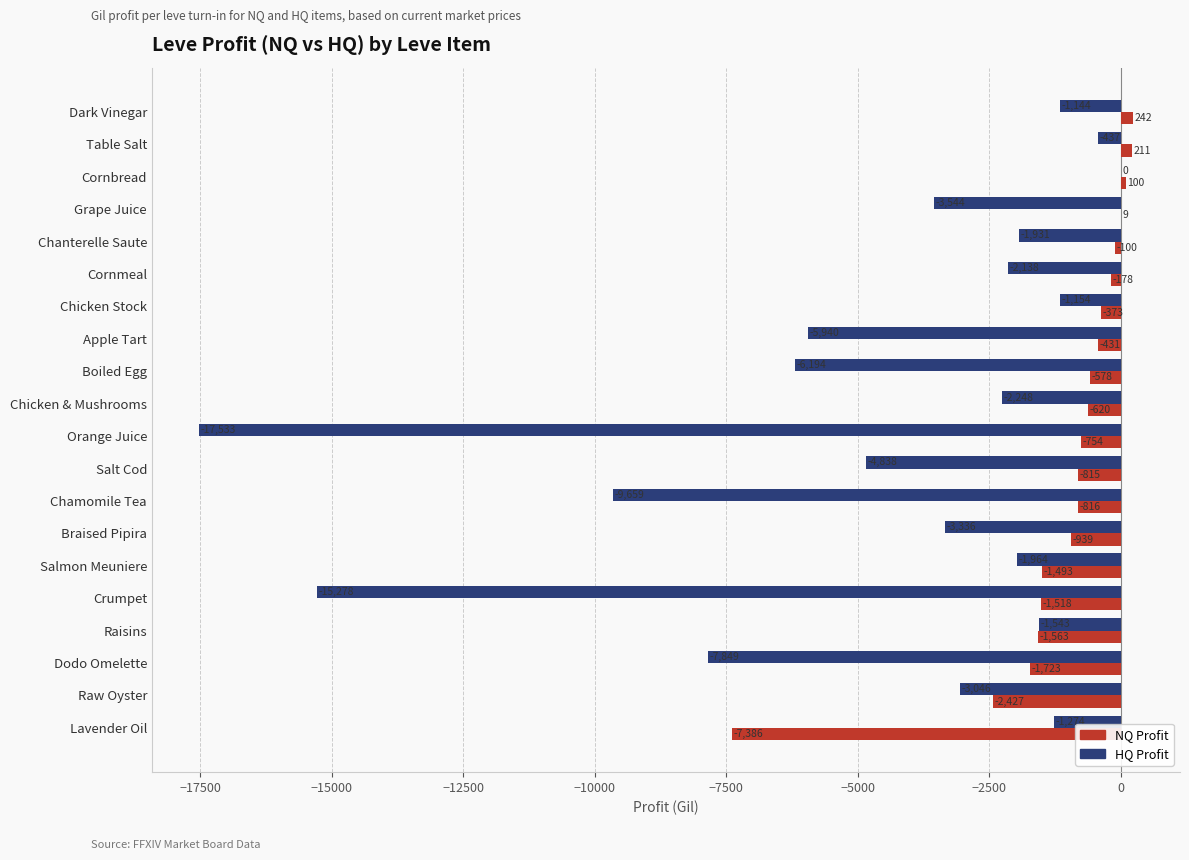

The value of HQ Profit at Cornmeal is -2138.0. True or false?

True